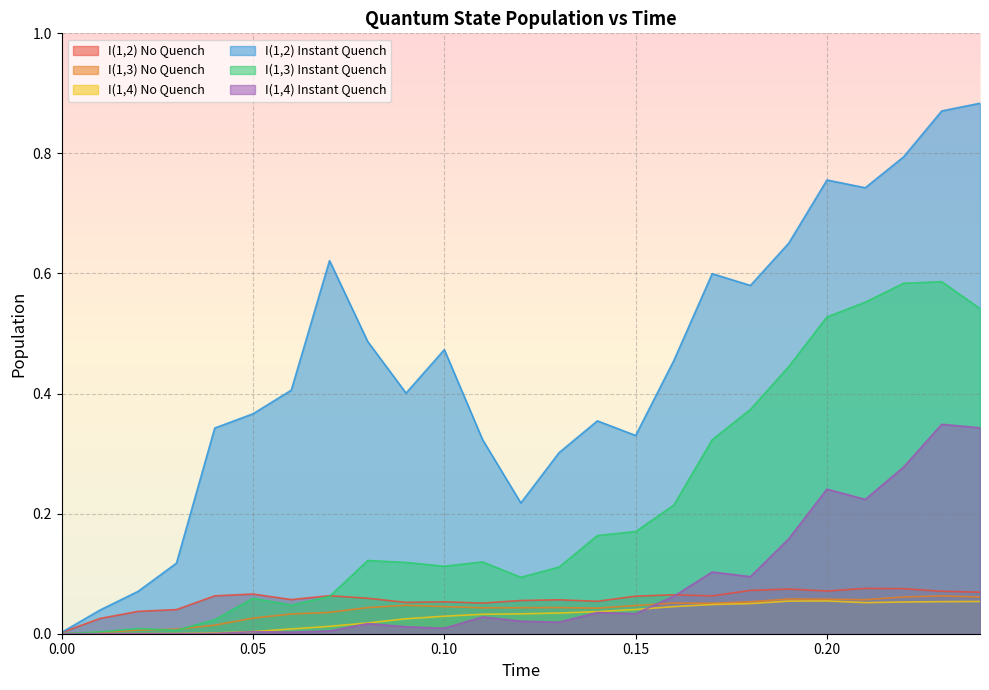

Rank the series at 0.16 from lowest to highest value.

I(1,4) No Quench, I(1,3) No Quench, I(1,4) Instant Quench, I(1,2) No Quench, I(1,3) Instant Quench, I(1,2) Instant Quench